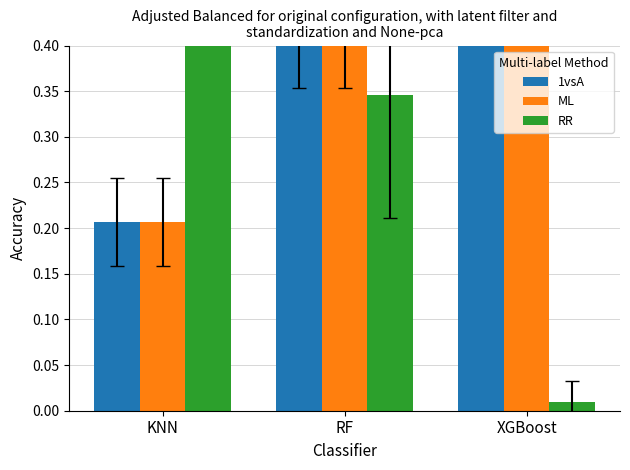

What is the difference between the maximum and minimum values in the ML series?

0.5